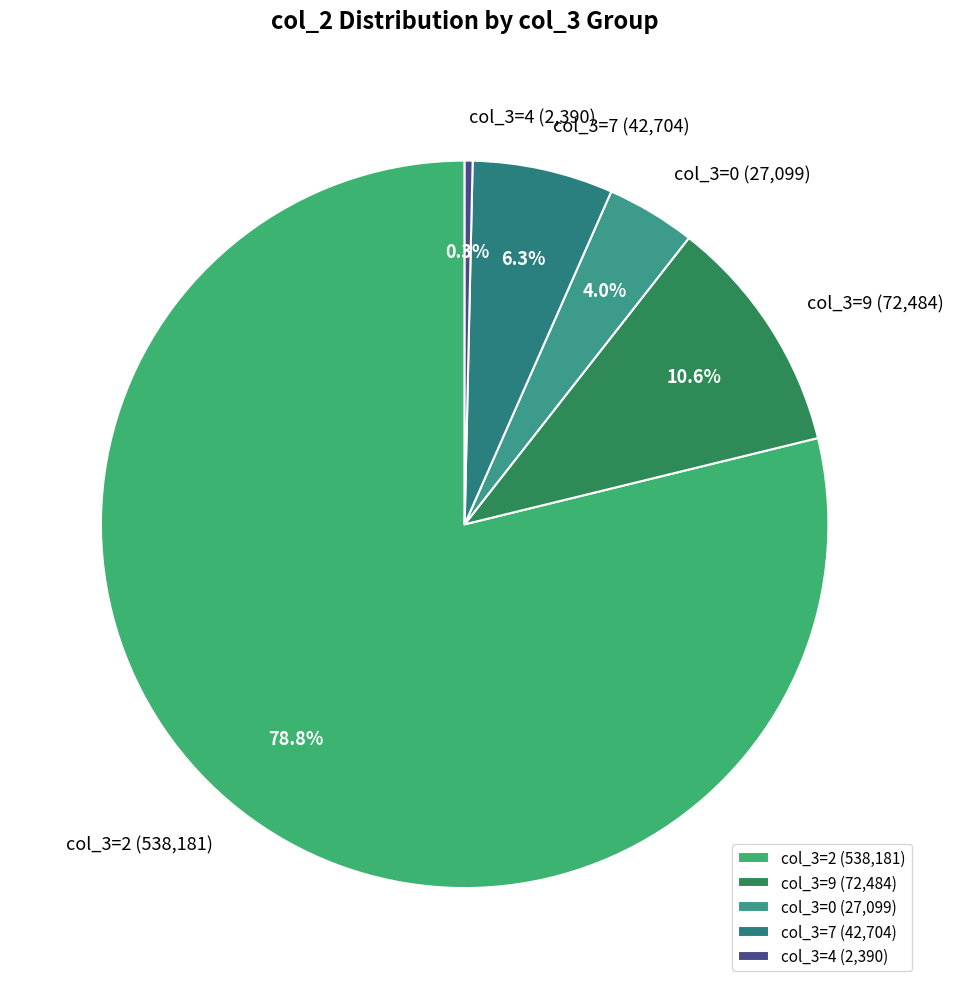

To the nearest percent, what is the average slice percentage?

20%